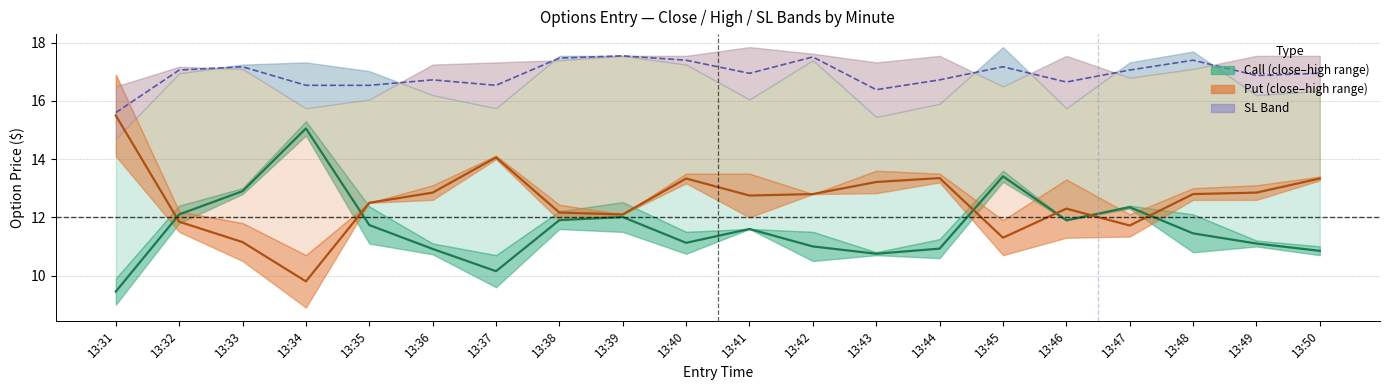

What is the sum of all sl_P values?

343.1